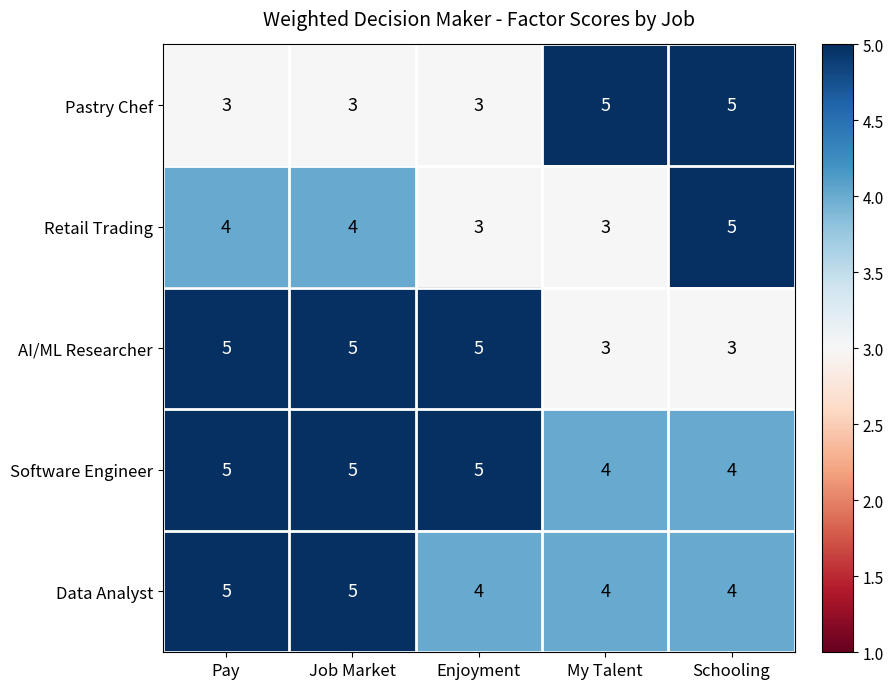

What is the sum of the AI/ML Researcher values at Schooling and Job Market?

8